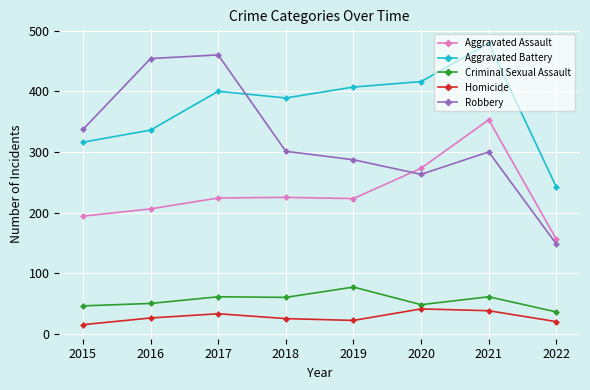

At which category is the sum across all series the highest?

2021